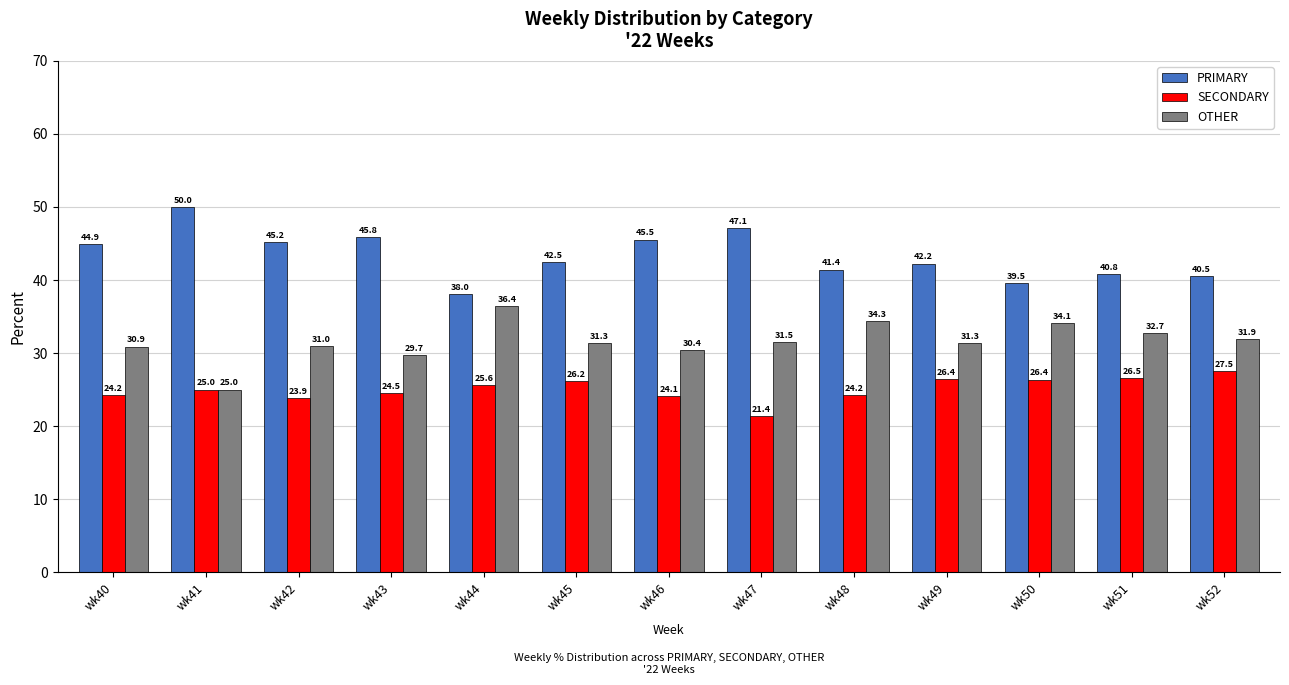

What is the value of the OTHER bar at the 5th from the left?

36.4